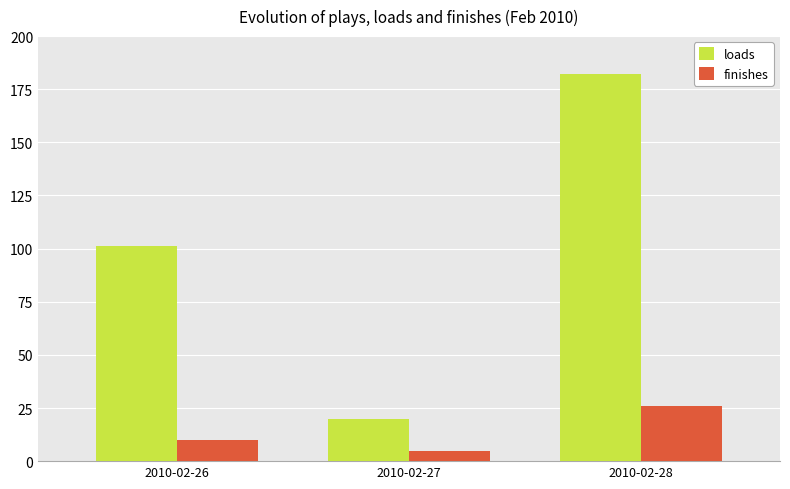

What is the spread (max minus min) of values at 2010-02-26?

91